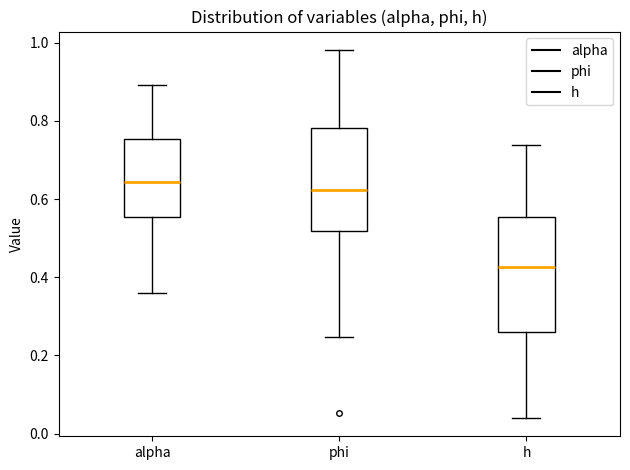

Comparing the boxes themselves (not the whiskers), which one is the tallest?

h